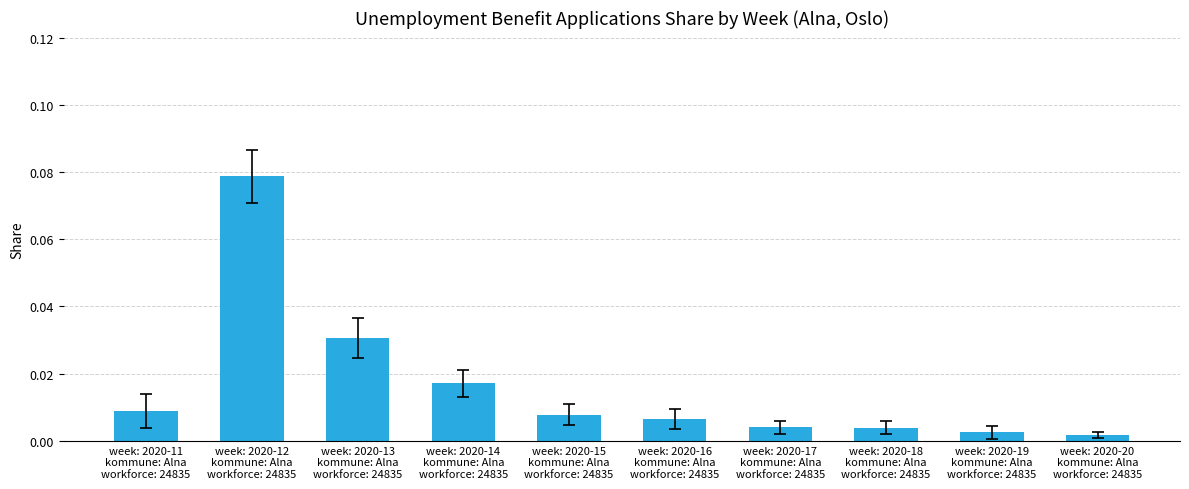

Which category has the highest value across all series?

week: 2020-12
kommune: Alna
workforce: 24835